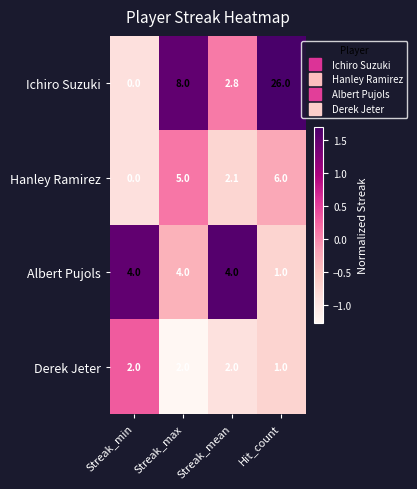

Which series changed the most between Streak_mean and Hit_count?

Ichiro Suzuki